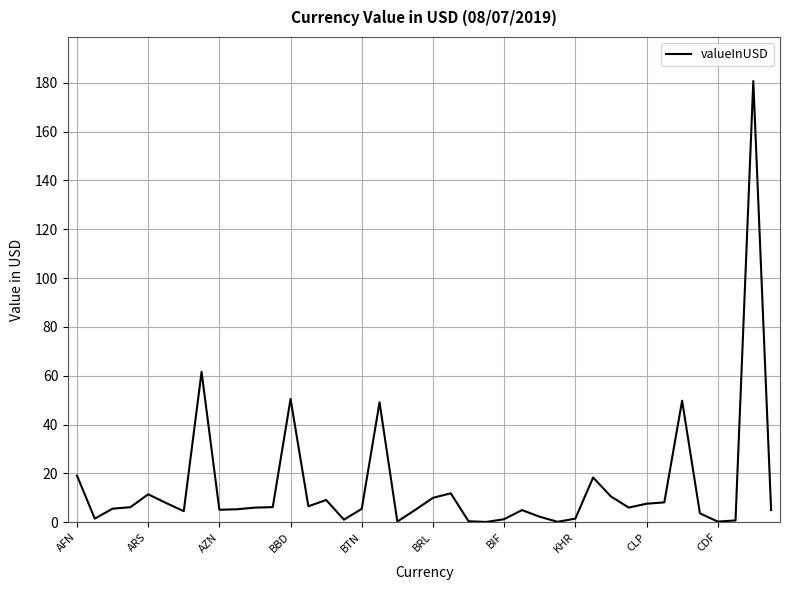

What is the average value?

14.7